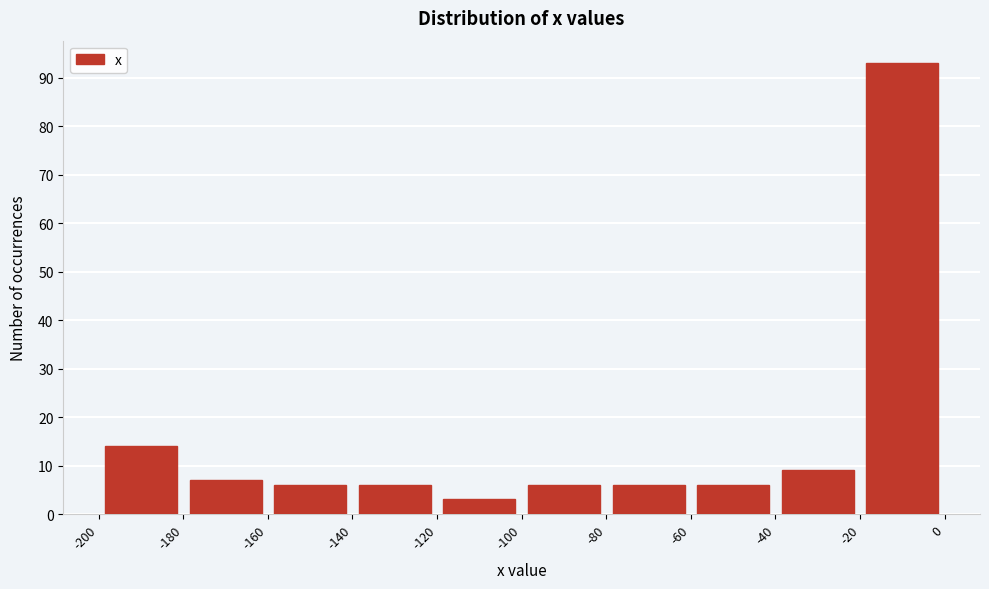

Over which range of the x-axis is the bar tallest?

-20 to 0